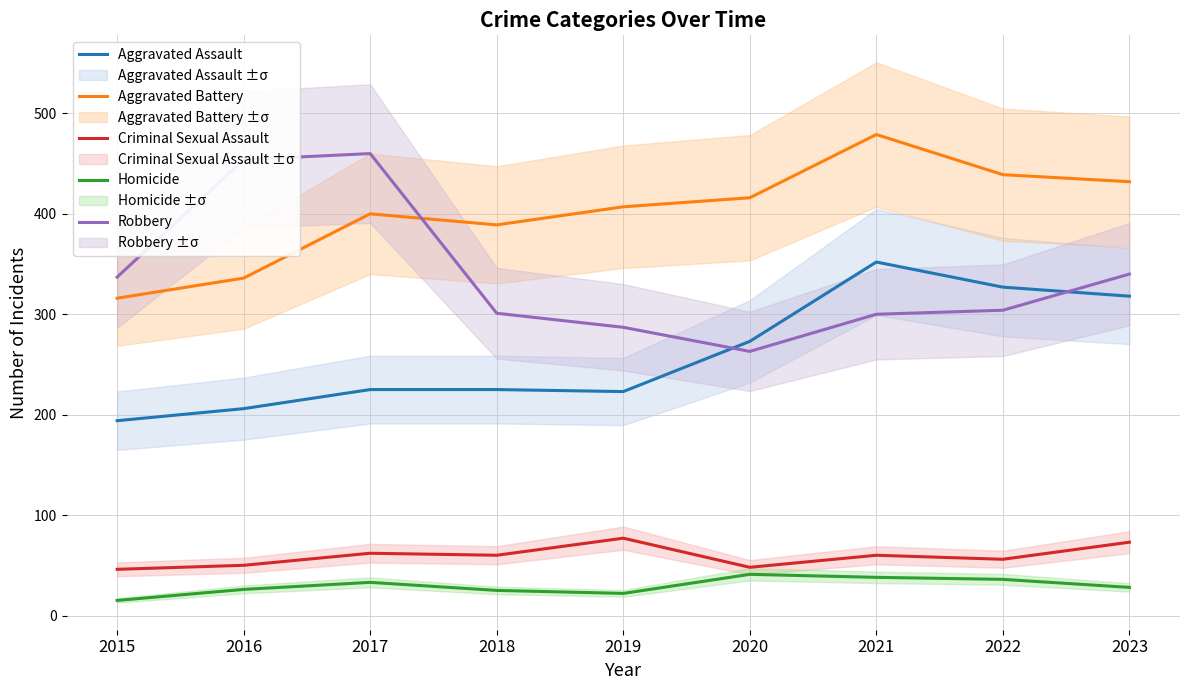

What is the difference between the Aggravated Assault values at 2022 and 2021?

25